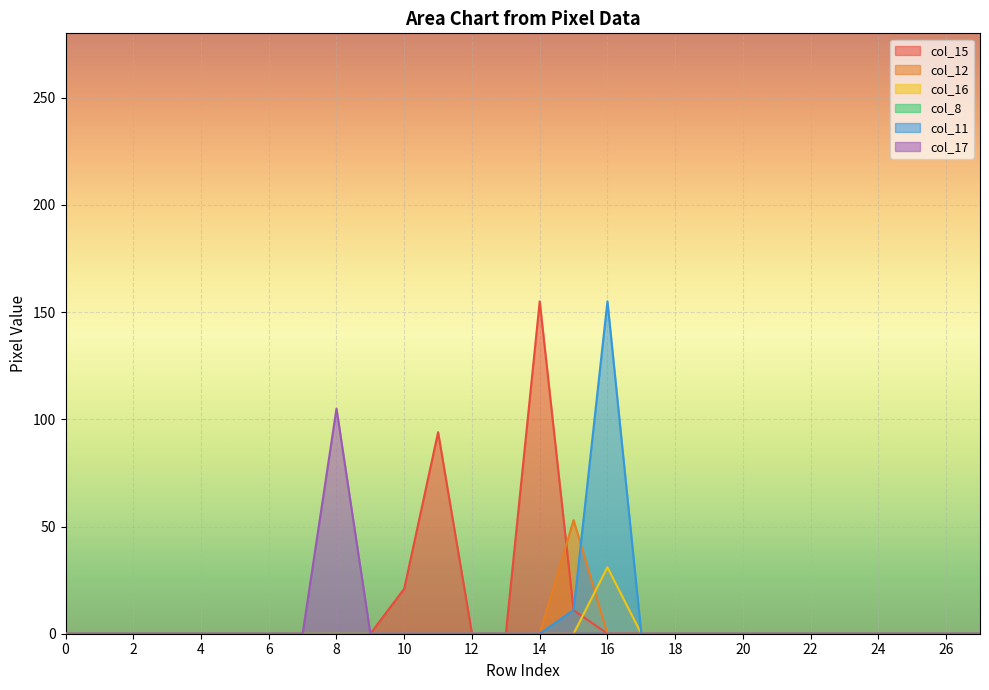

At which label is col_15 closest to 77?

11